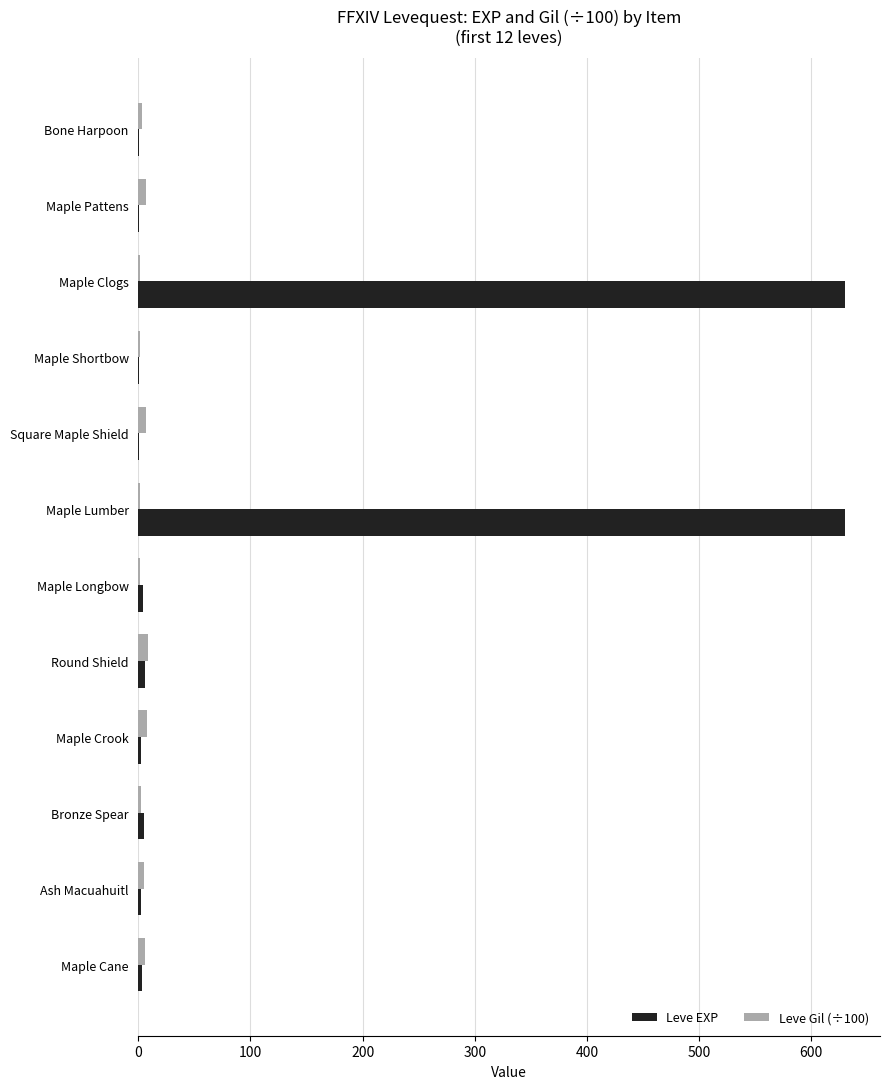

What is the sum of all Leve Gil (÷100) values?

51.5